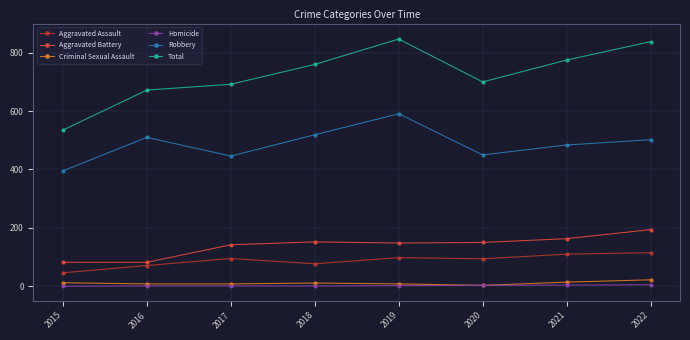

Which series changed the most between 2015 and 2022?

Total